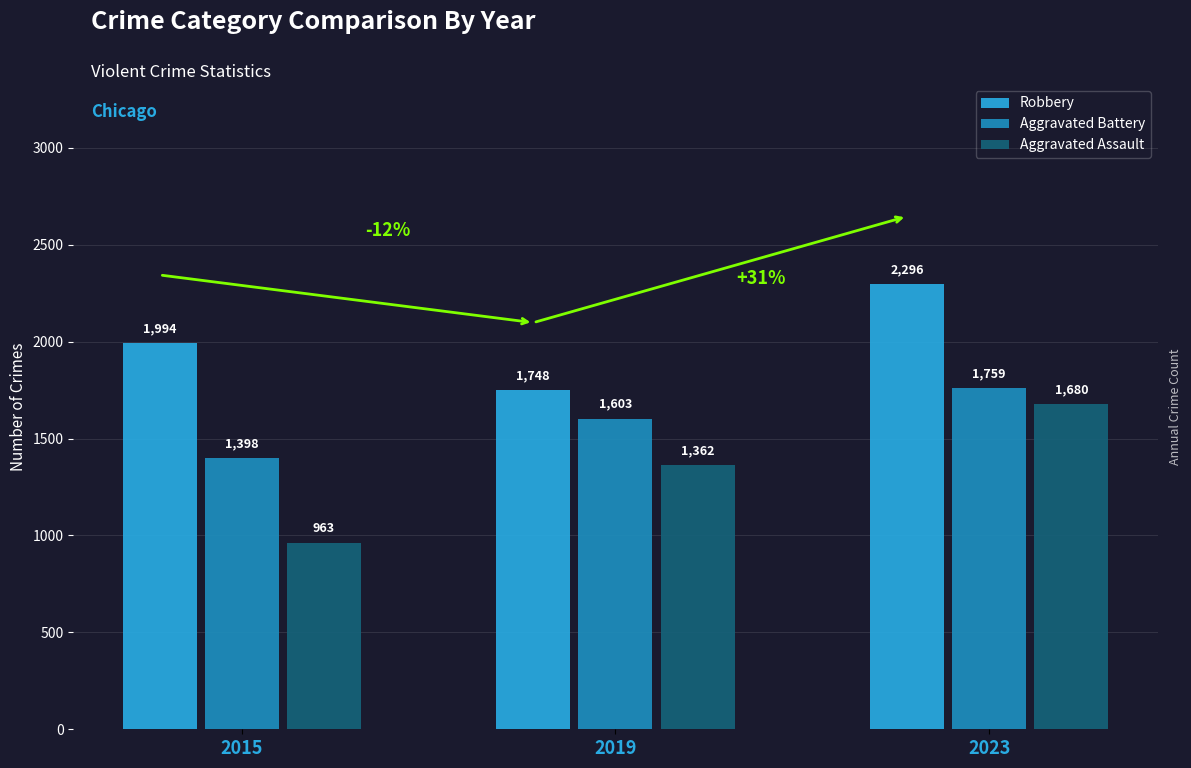

Between 2019 and 2023, which series saw the biggest shift?

Robbery